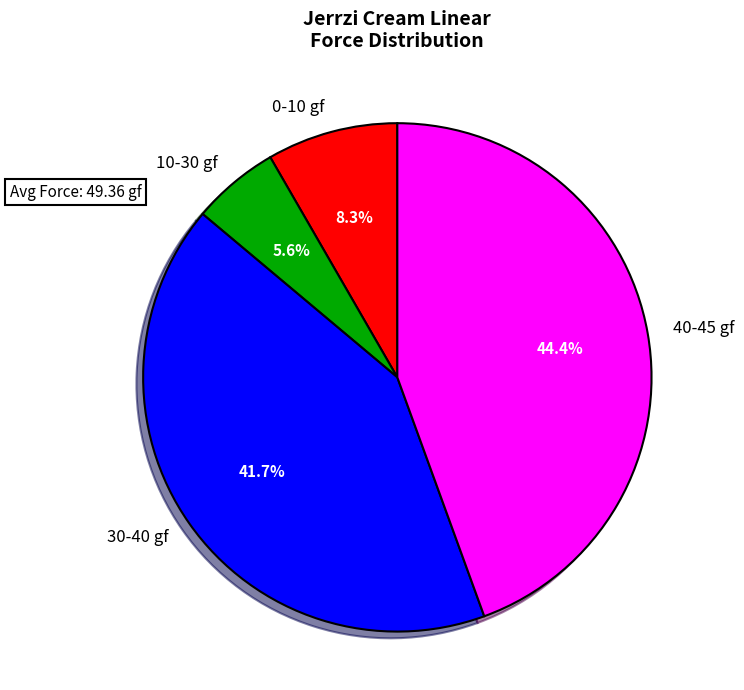

Which slice is the smallest?

10-30 gf